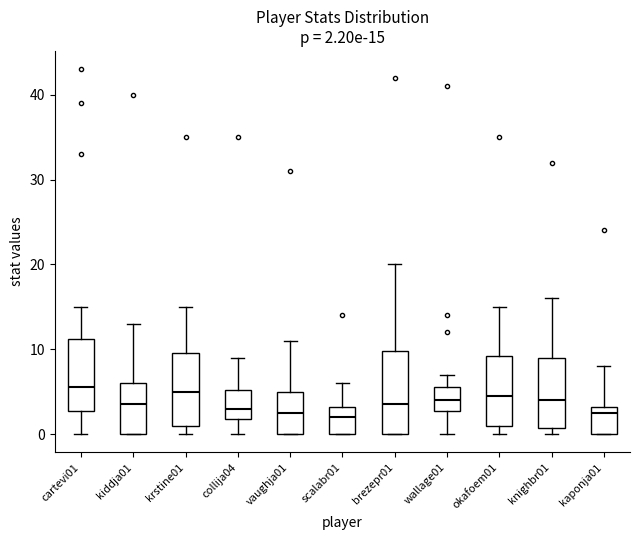

Comparing the boxes themselves (not the whiskers), which one is the tallest?

brezepr01